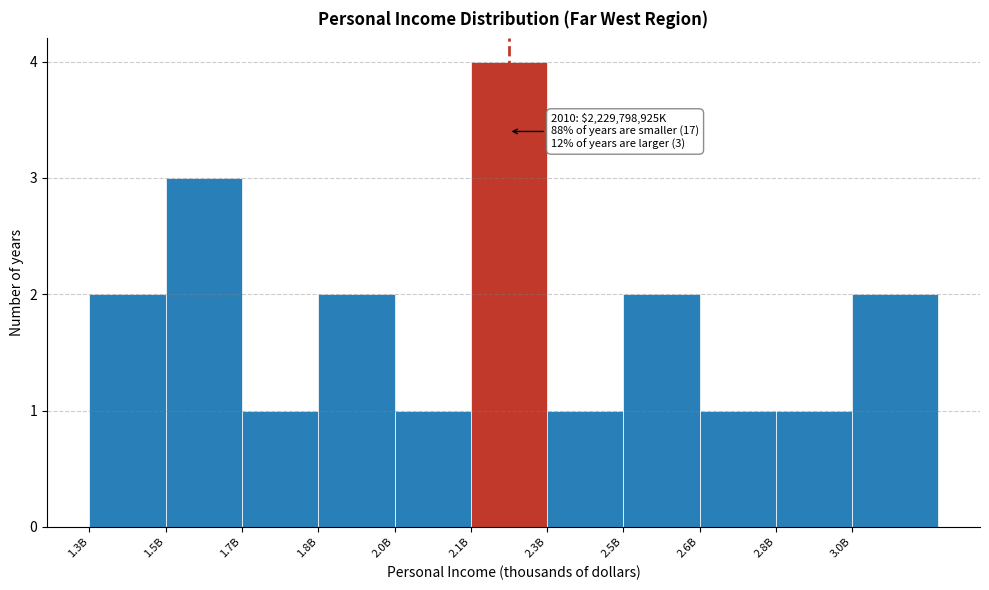

Reading left to right, extract all data points from this chart.

1.3B=2	1.5B=3	1.7B=1	1.8B=2	2.0B=1	2.1B=4	2.3B=1	2.5B=2	2.6B=1	2.8B=1	3.0B=2